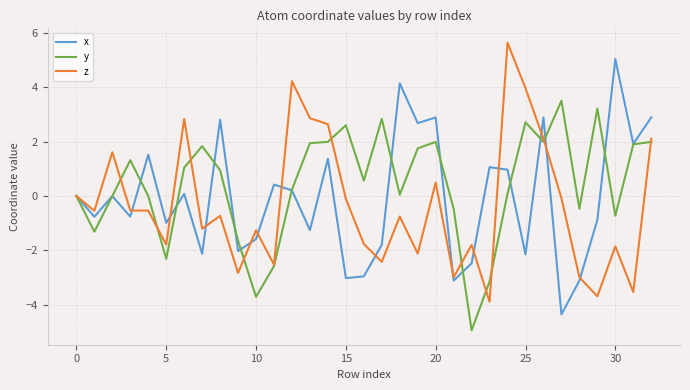

In y, how many points are higher than both neighbors (excluding endpoints)?

8